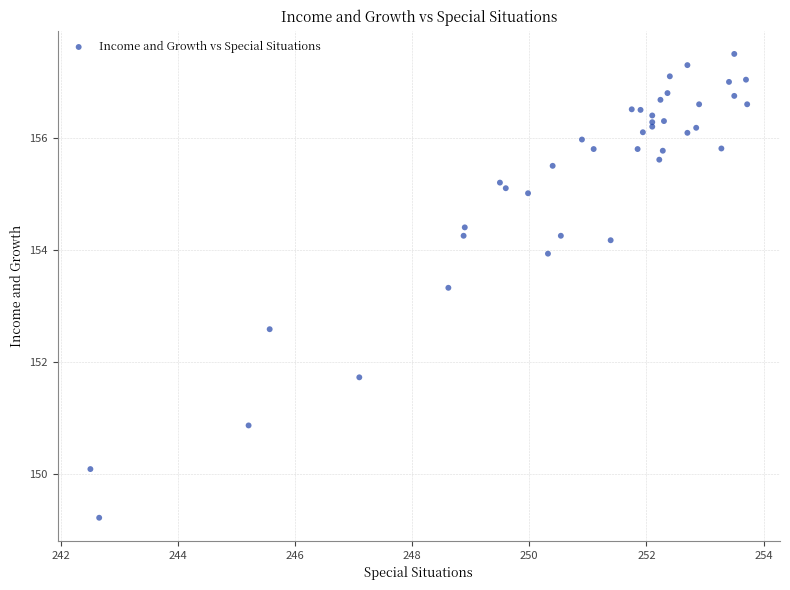

What Y value in the scatter plot is closest to 153?

153.3